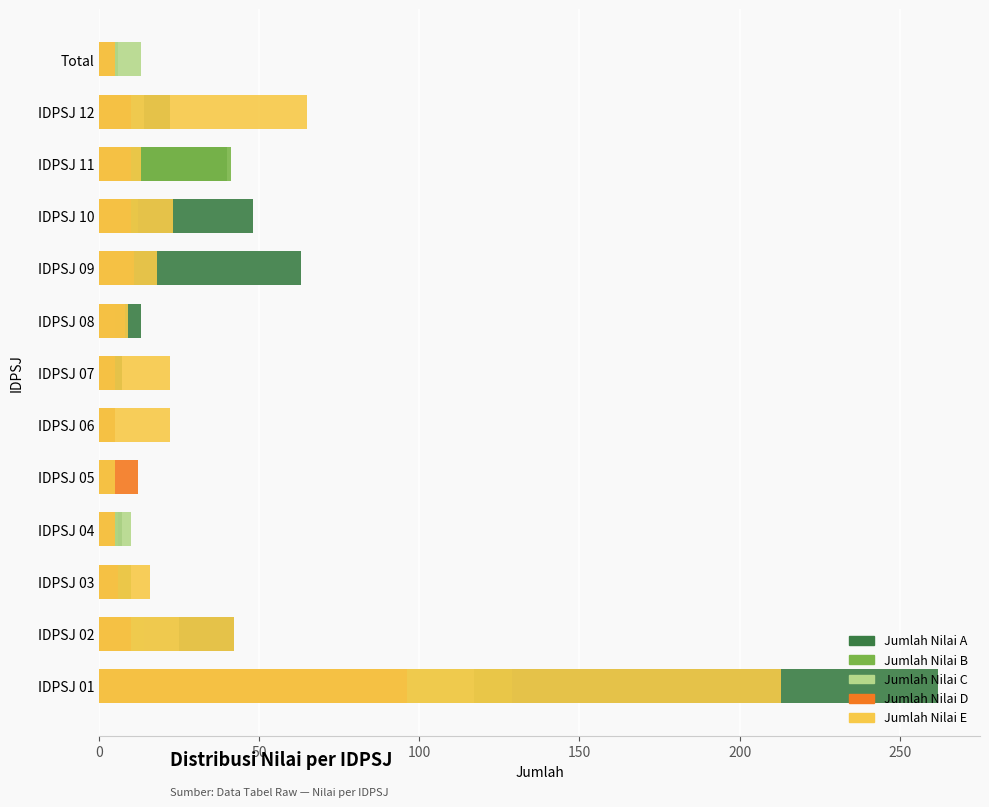

What are all the series names shown in the legend?

Jumlah Nilai A, Jumlah Nilai B, Jumlah Nilai C, Jumlah Nilai D, Jumlah Nilai E